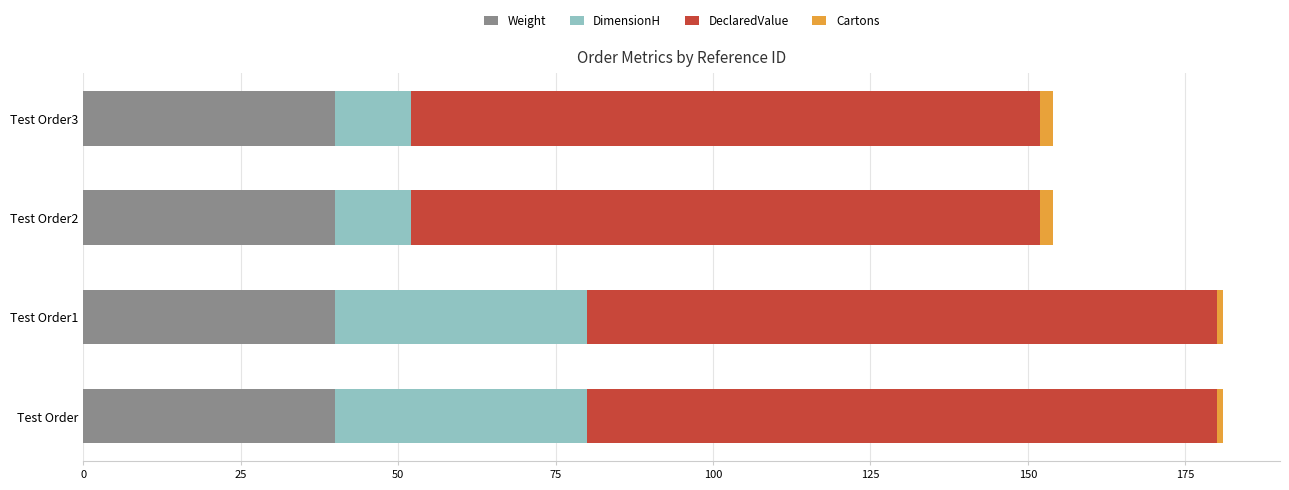

What is the minimum value for Weight?

40